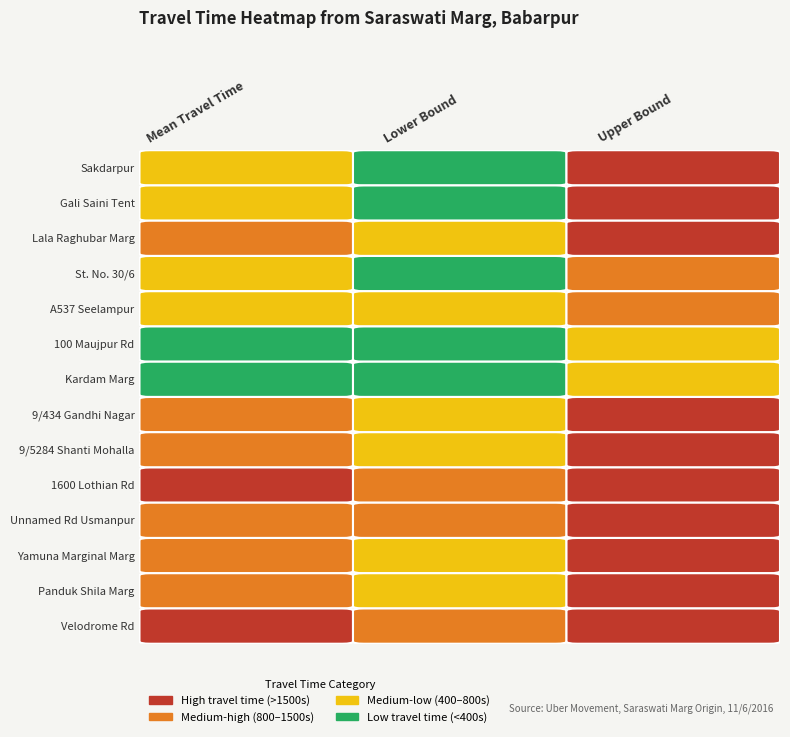

The 282 series shows 694 at 0. True or false?

False